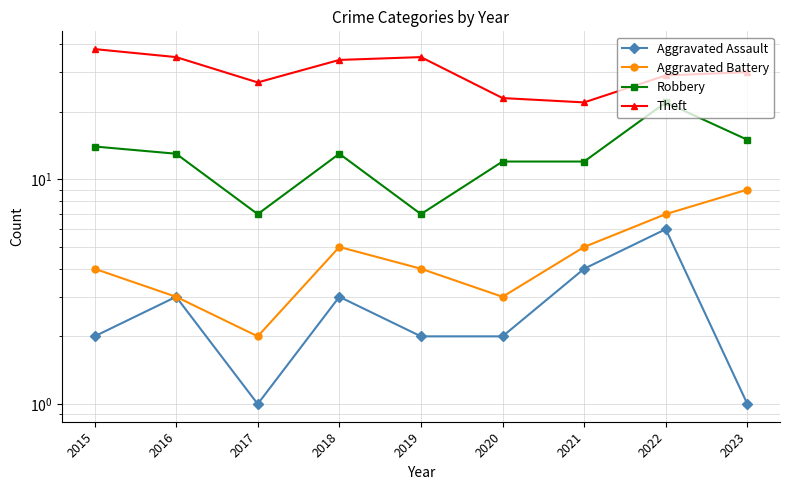

True or false: Aggravated Battery has more than 1 interior local peaks.

False